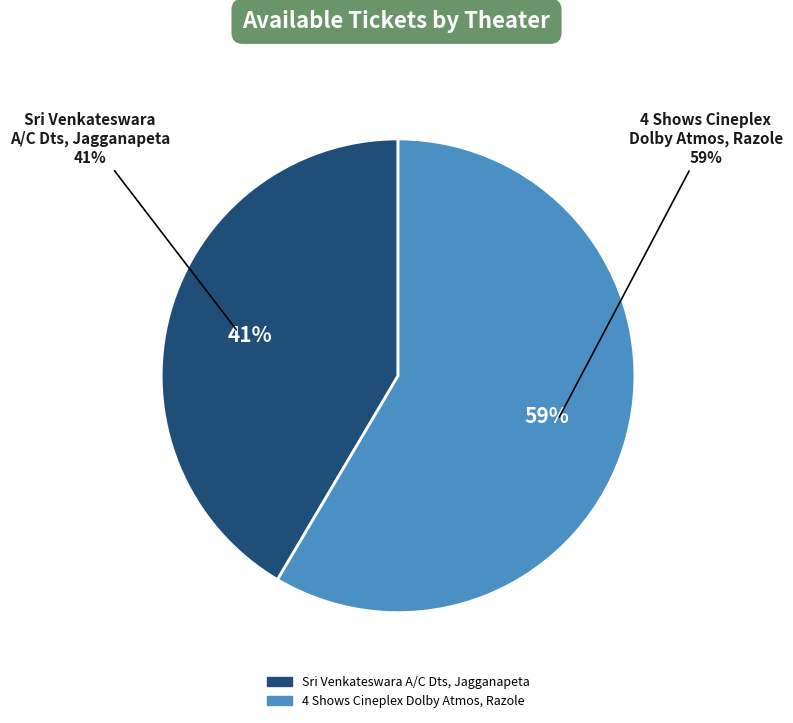

True or false: Sri Venkateswara A/C Dts, Jagganapeta accounts for 41% of the total.

True